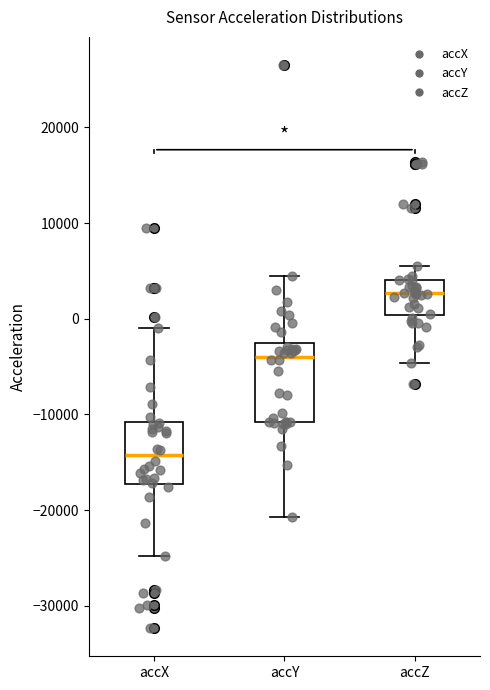

Which box has the lowest median line?

accX